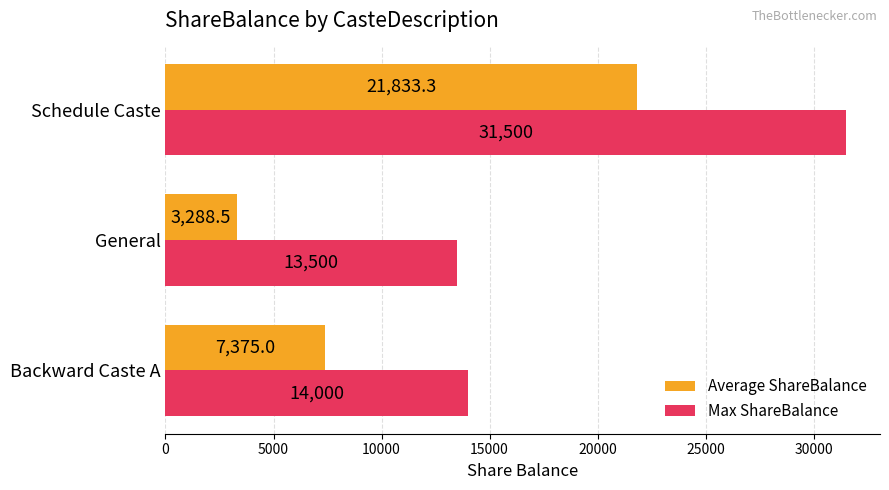

How many distinct data groups are displayed?

2